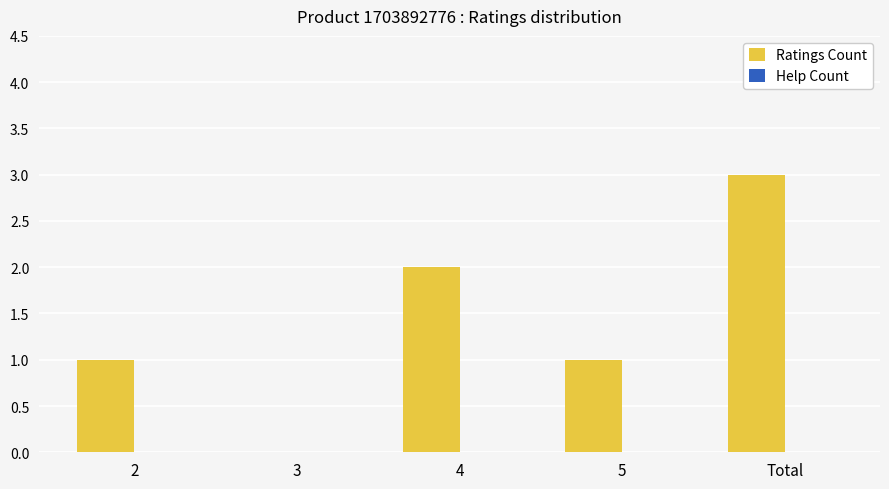

True or false: the data shows 2 at 3.

False